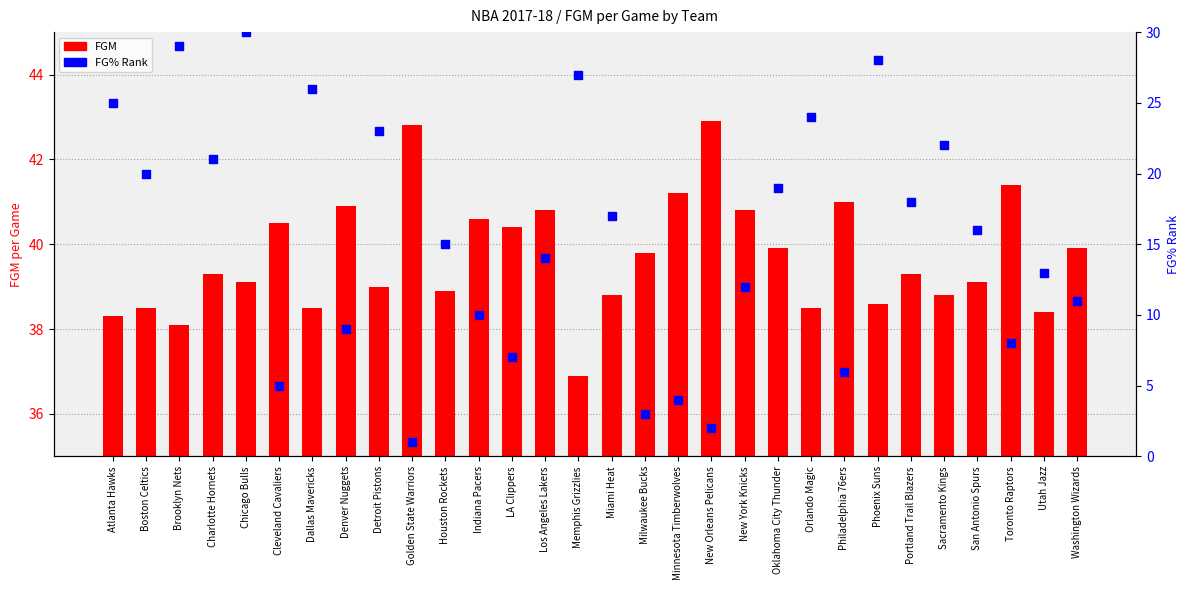

Which series contains the highest Y value?

FGM